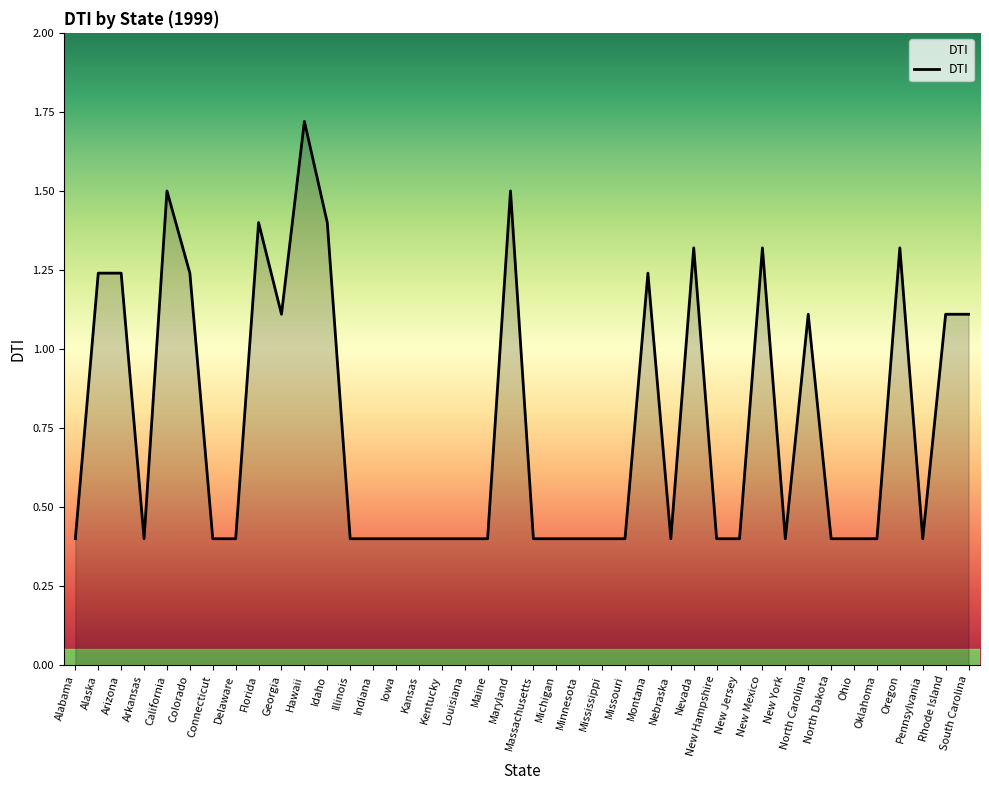

What is the average value?

0.8